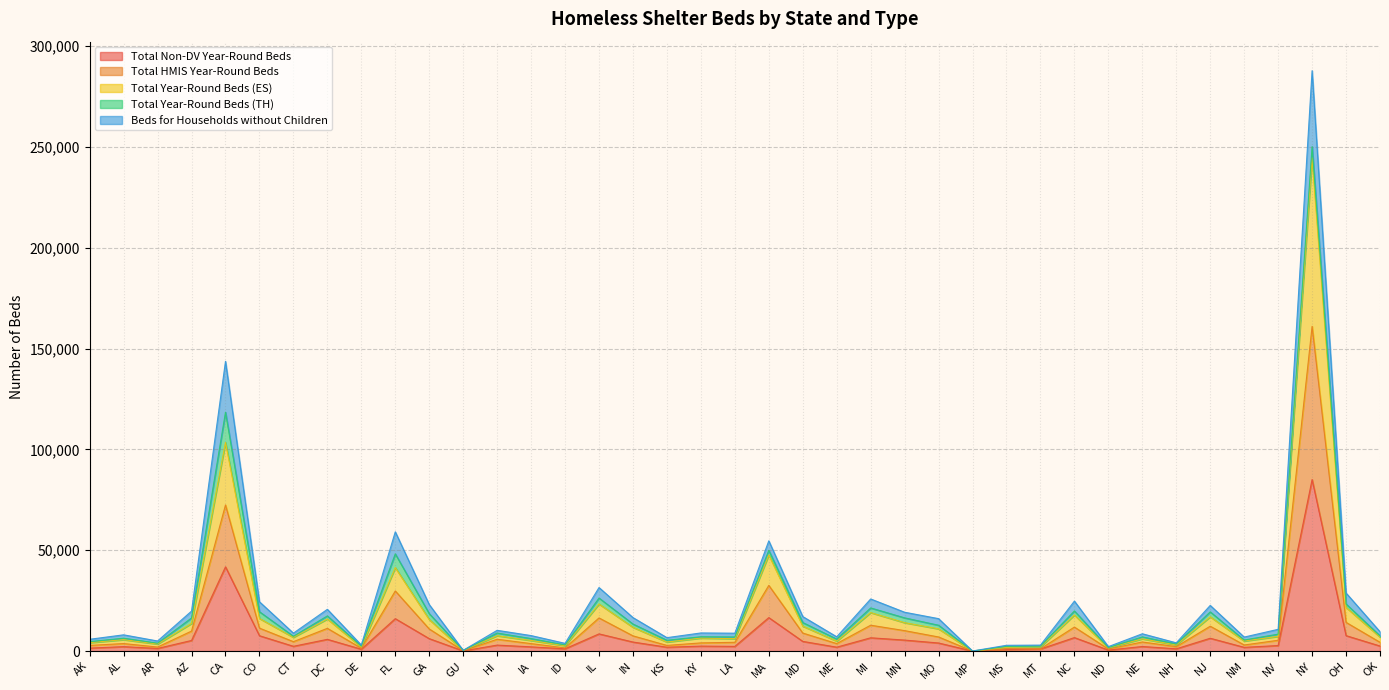

What is the difference between the maximum and second lowest values in the Beds for Households without Children series?

287495